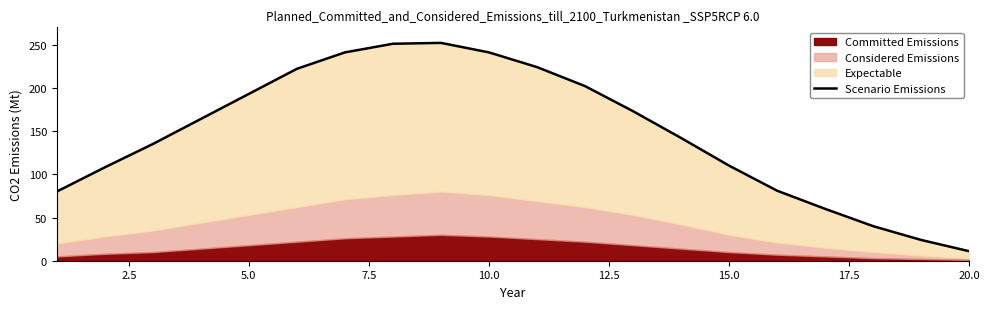

How many lines are shown in the chart?

1